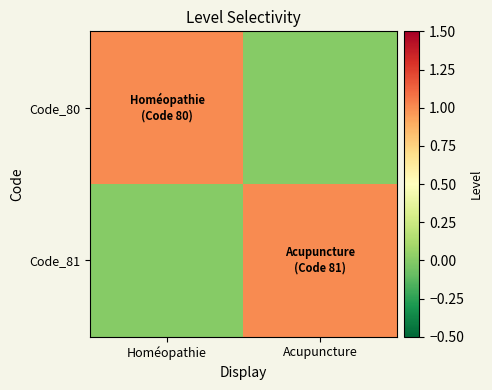

Reading left to right, list all the values displayed in this chart.

Code_80: Homéopathie=1	Acupuncture=0
Code_81: Homéopathie=0	Acupuncture=1